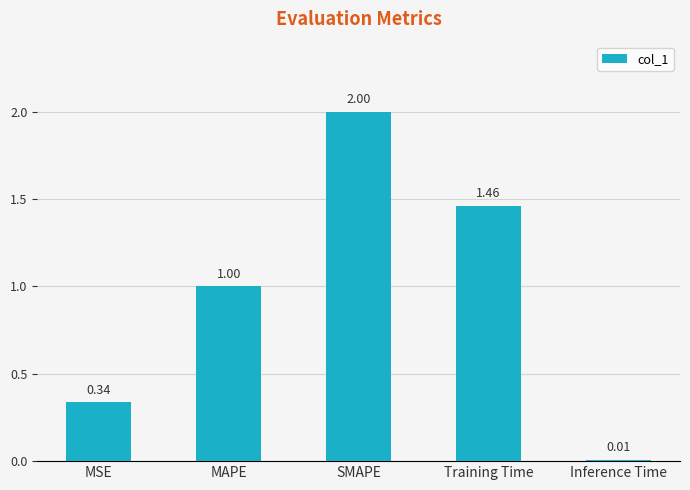

At which label is the value closest to 1?

MAPE